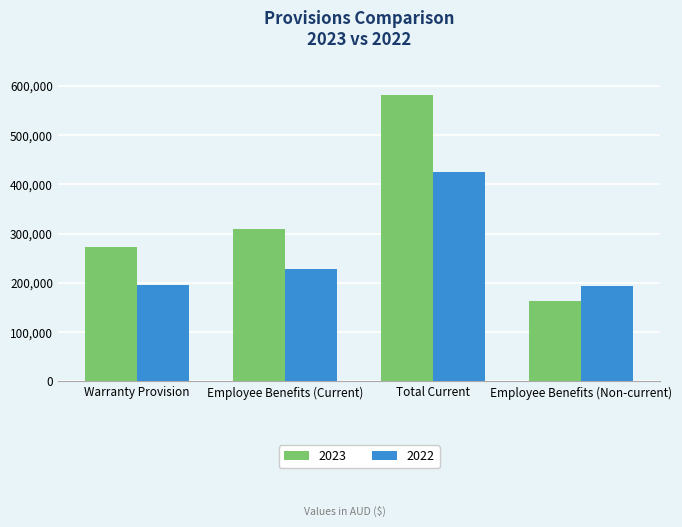

Which series has the largest range (max minus min)?

2023